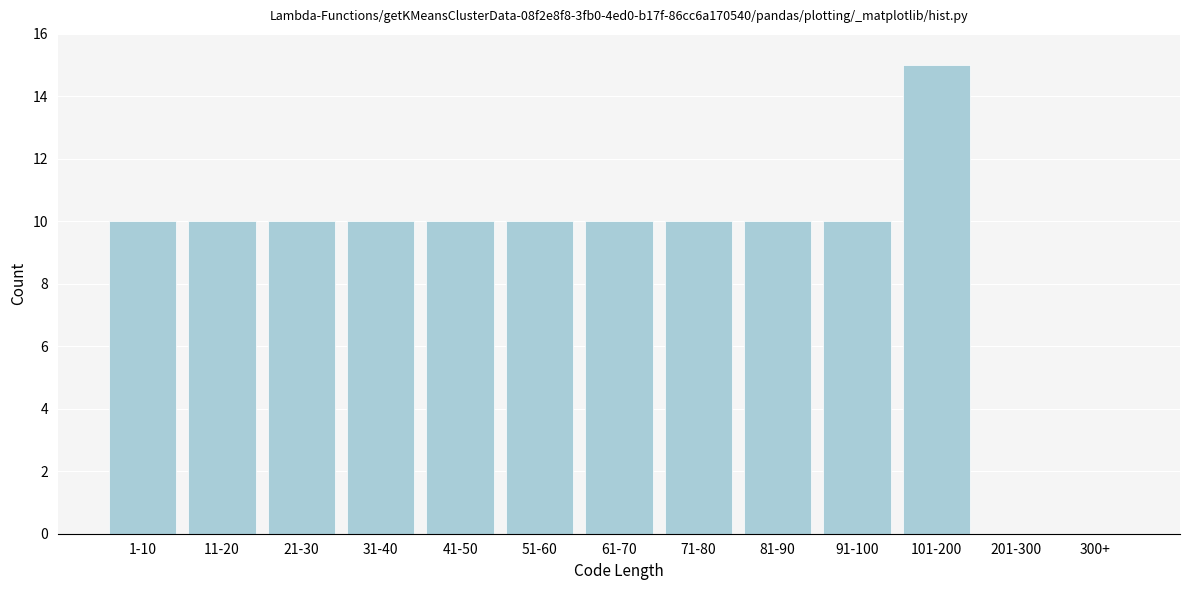

Reading right to left, transcribe all the data shown in this chart.

300+=0	201-300=0	101-200=15	91-100=10	81-90=10	71-80=10	61-70=10	51-60=10	41-50=10	31-40=10	21-30=10	11-20=10	1-10=10